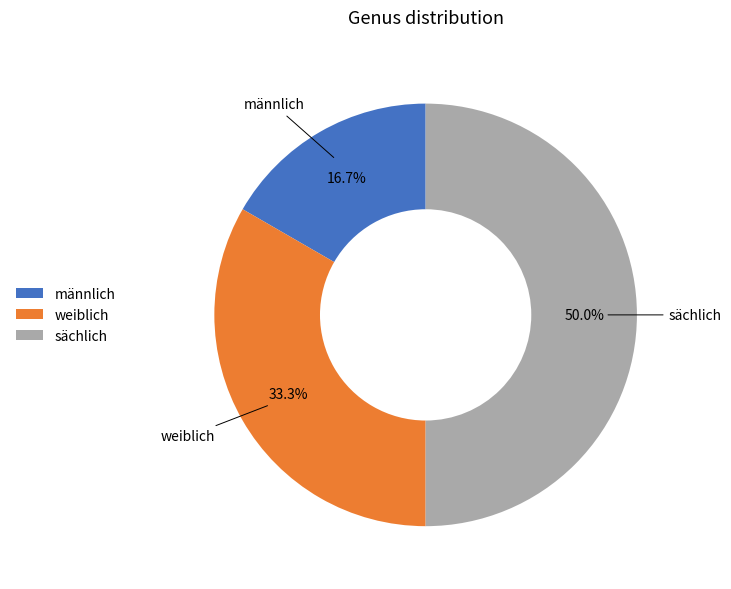

To the nearest percent, what is the difference between the weiblich and sächlich slice percentages?

17%